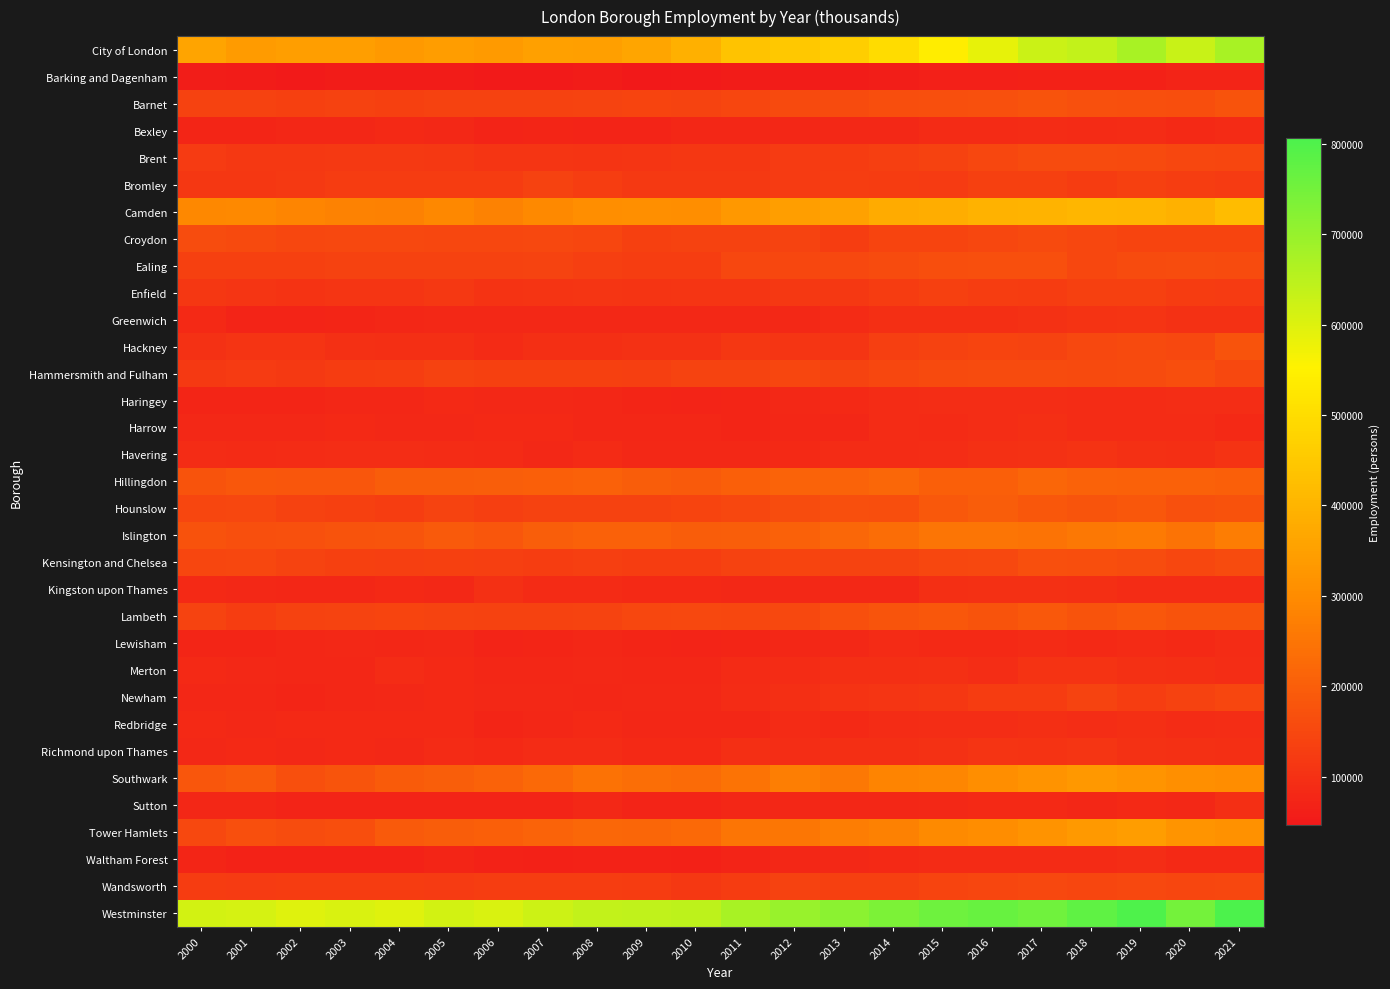

At how many categories does at least one series exceed 778553?

2